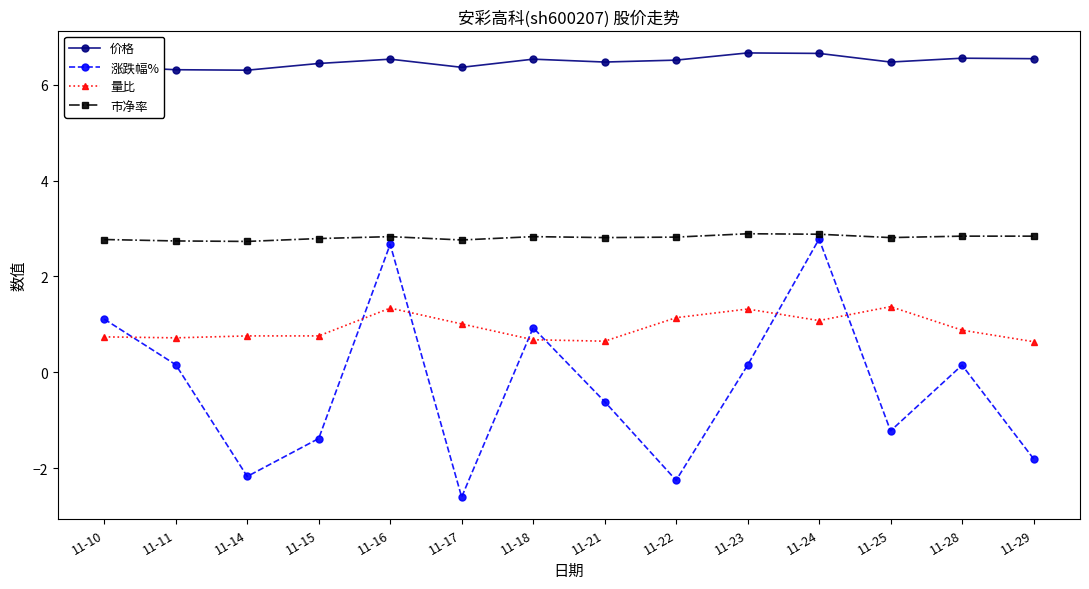

True or false: 量比 has more than 0 points higher than both neighbors.

True